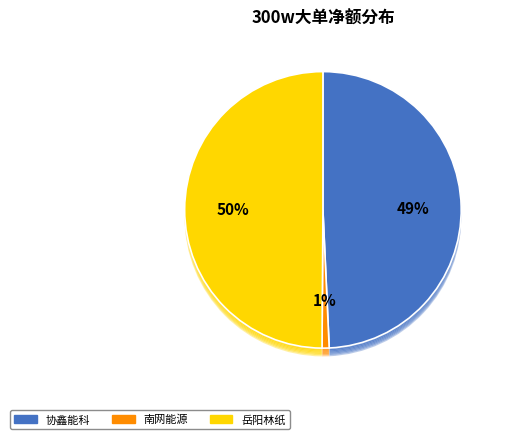

Count the number of slices in the pie.

5